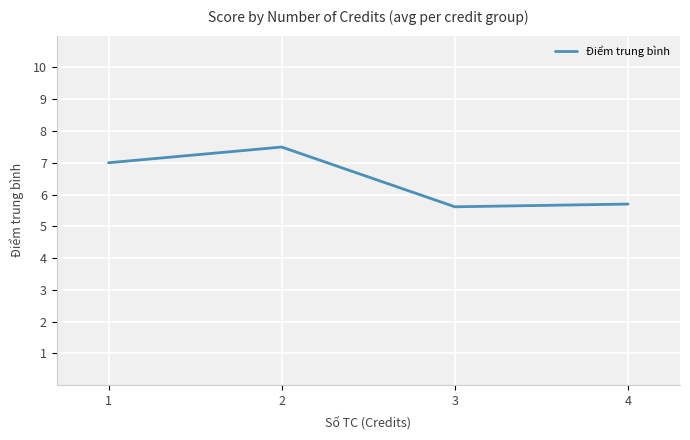

What is the change in value from 1 to 2?

+0.5